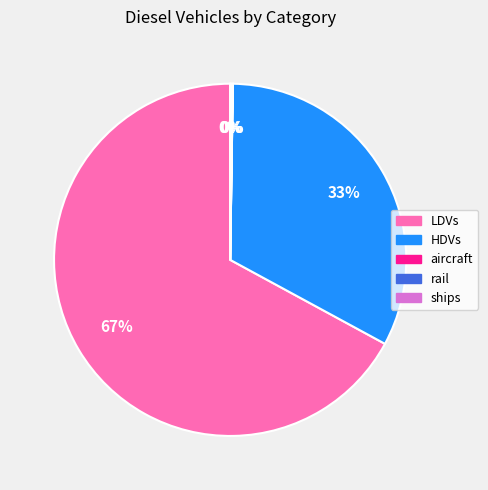

Which slice represents more than half of the pie?

LDVs